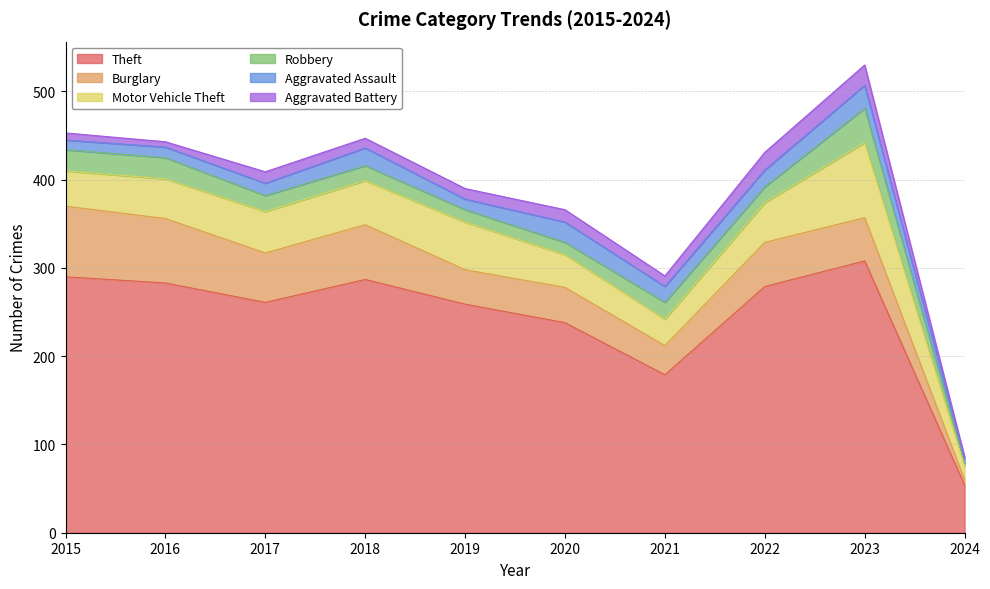

Where does the Aggravated Battery series first go above 12?

2017